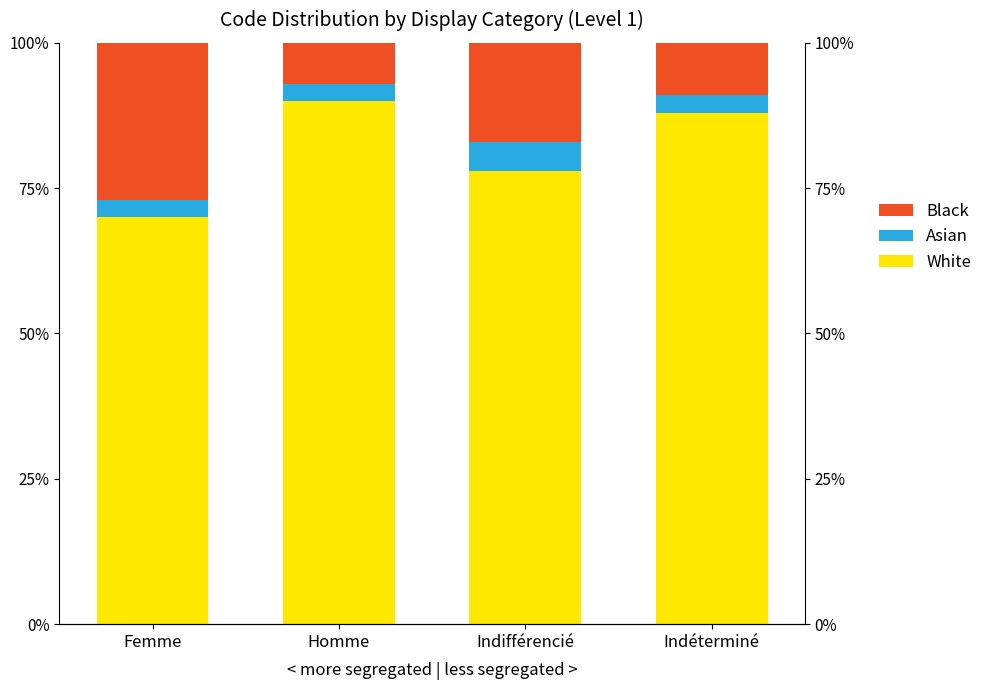

The Black series shows 17 at Indifférencié. True or false?

True